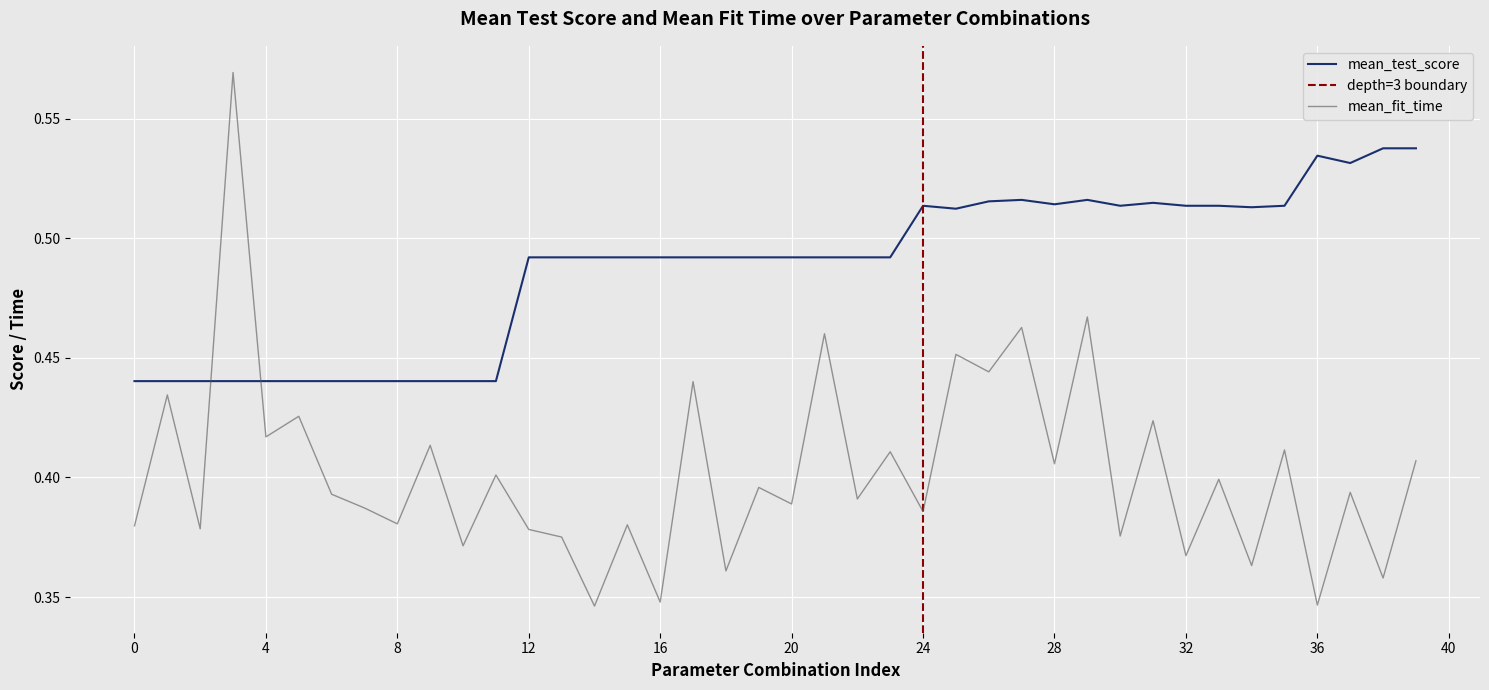

Is the value of mean_test_score at 26 greater than the value of mean_fit_time at 15?

Yes